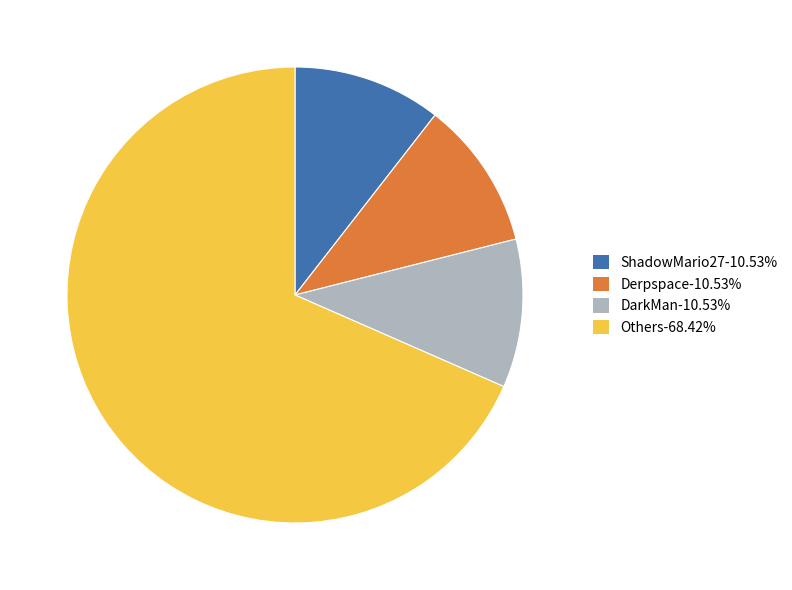

Is the sum of Others-68.42% and Derpspace-10.53% greater than half?

Yes